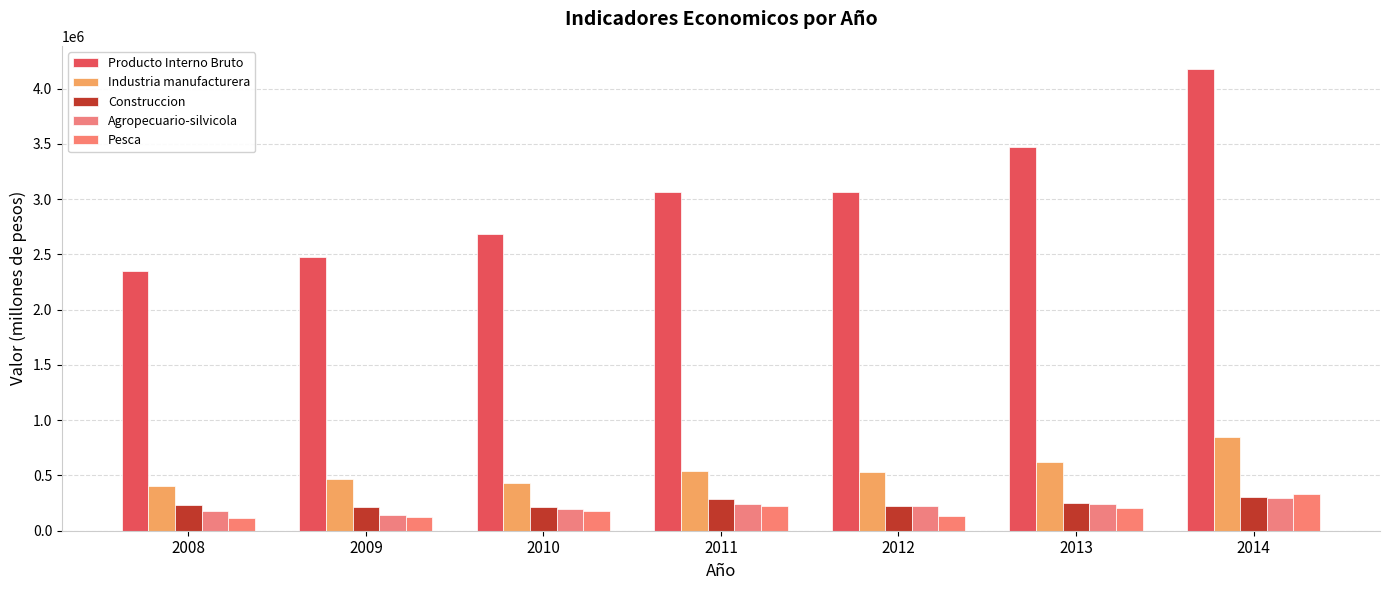

How many bars are there in total?

35